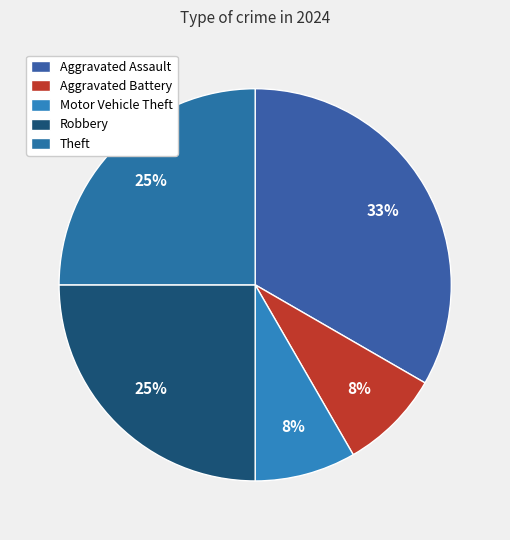

What percentage do Motor Vehicle Theft and Aggravated Assault together represent?

41.7%